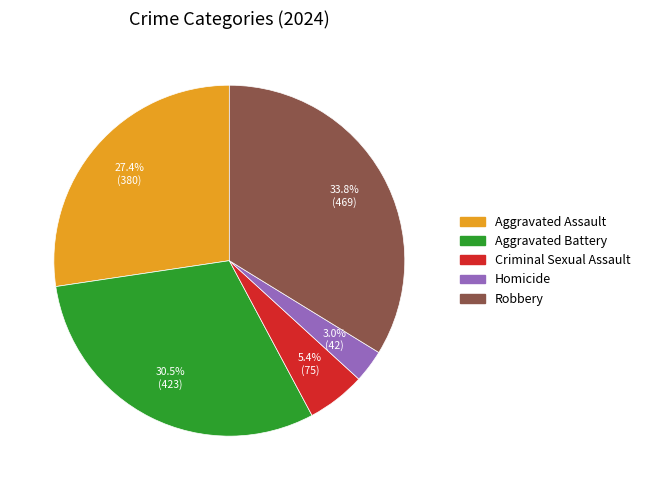

Is there any slice that represents more than half of the pie?

No